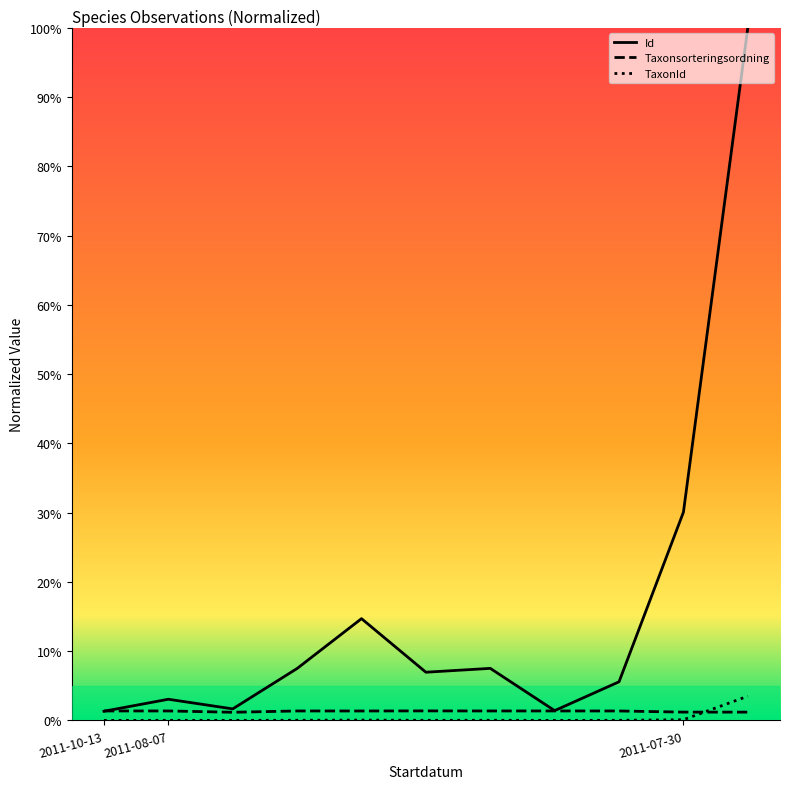

What are all the series names shown in the legend?

Id, Taxonsorteringsordning, TaxonId